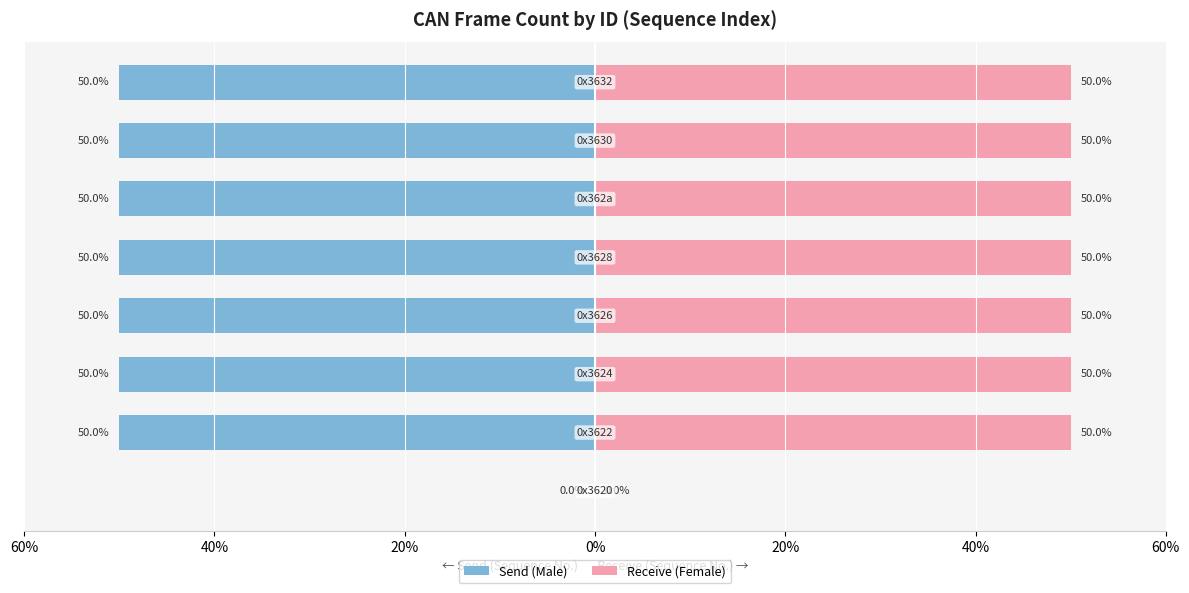

Between 0% and 60%, which series saw the biggest shift?

Send (Male)